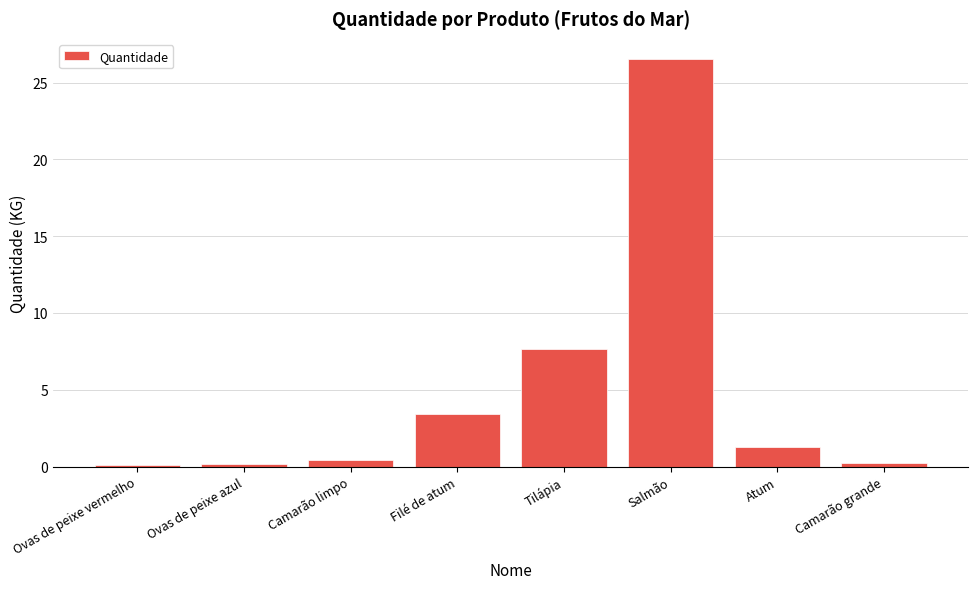

How many values are below 1?

4